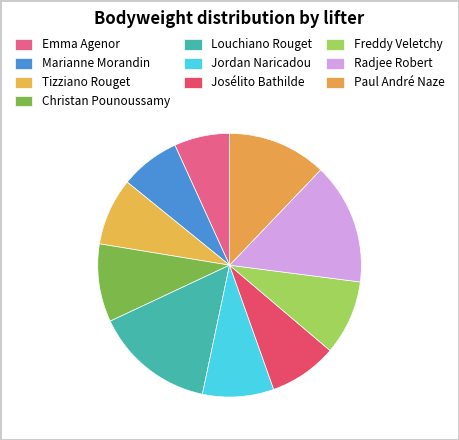

Is it true that Freddy Veletchy is 9% of the pie?

True